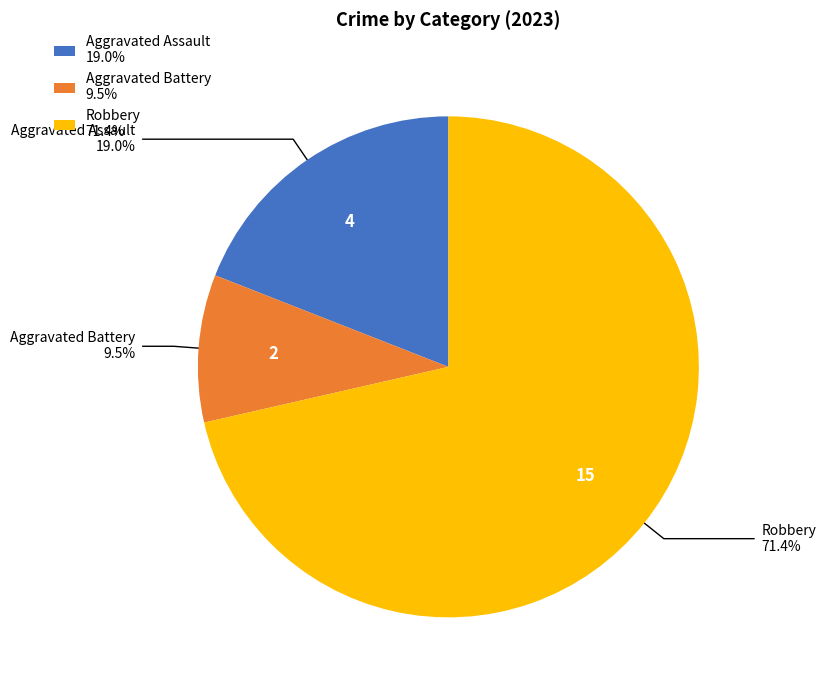

Rank the categories by value from highest to lowest.

Robbery 71.4%, Aggravated Assault 19.0%, Aggravated Battery 9.5%